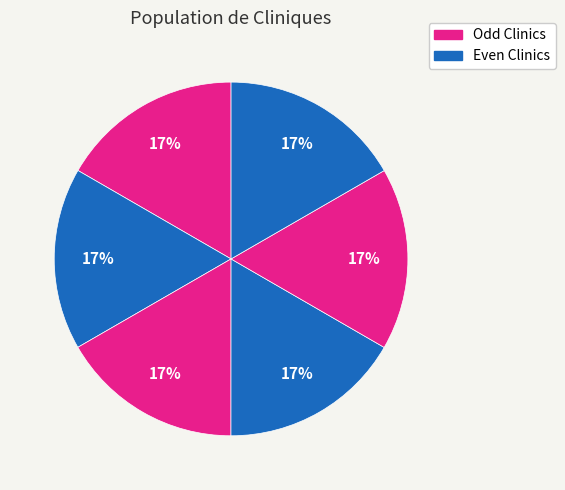

To the nearest percent, what is the average slice percentage?

17%